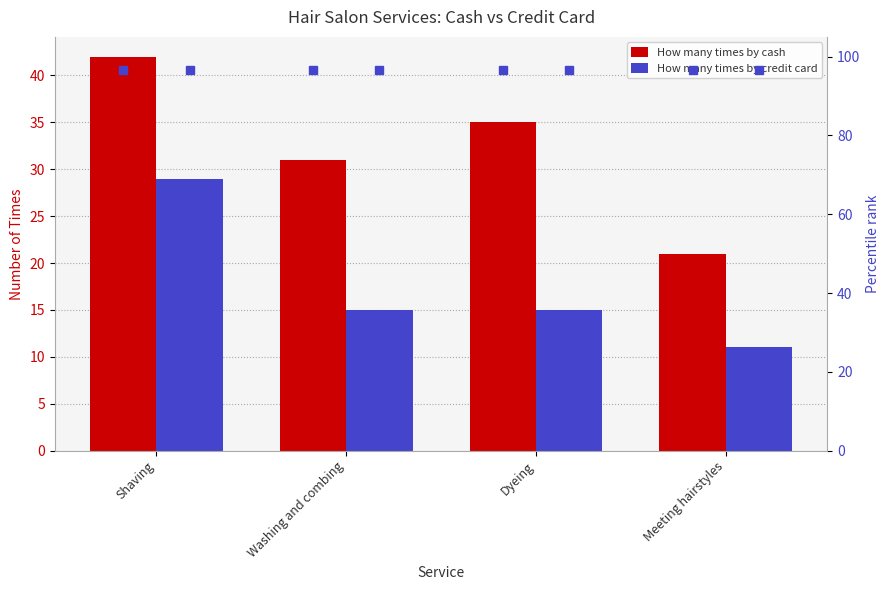

How many categories are shown in the chart?

4